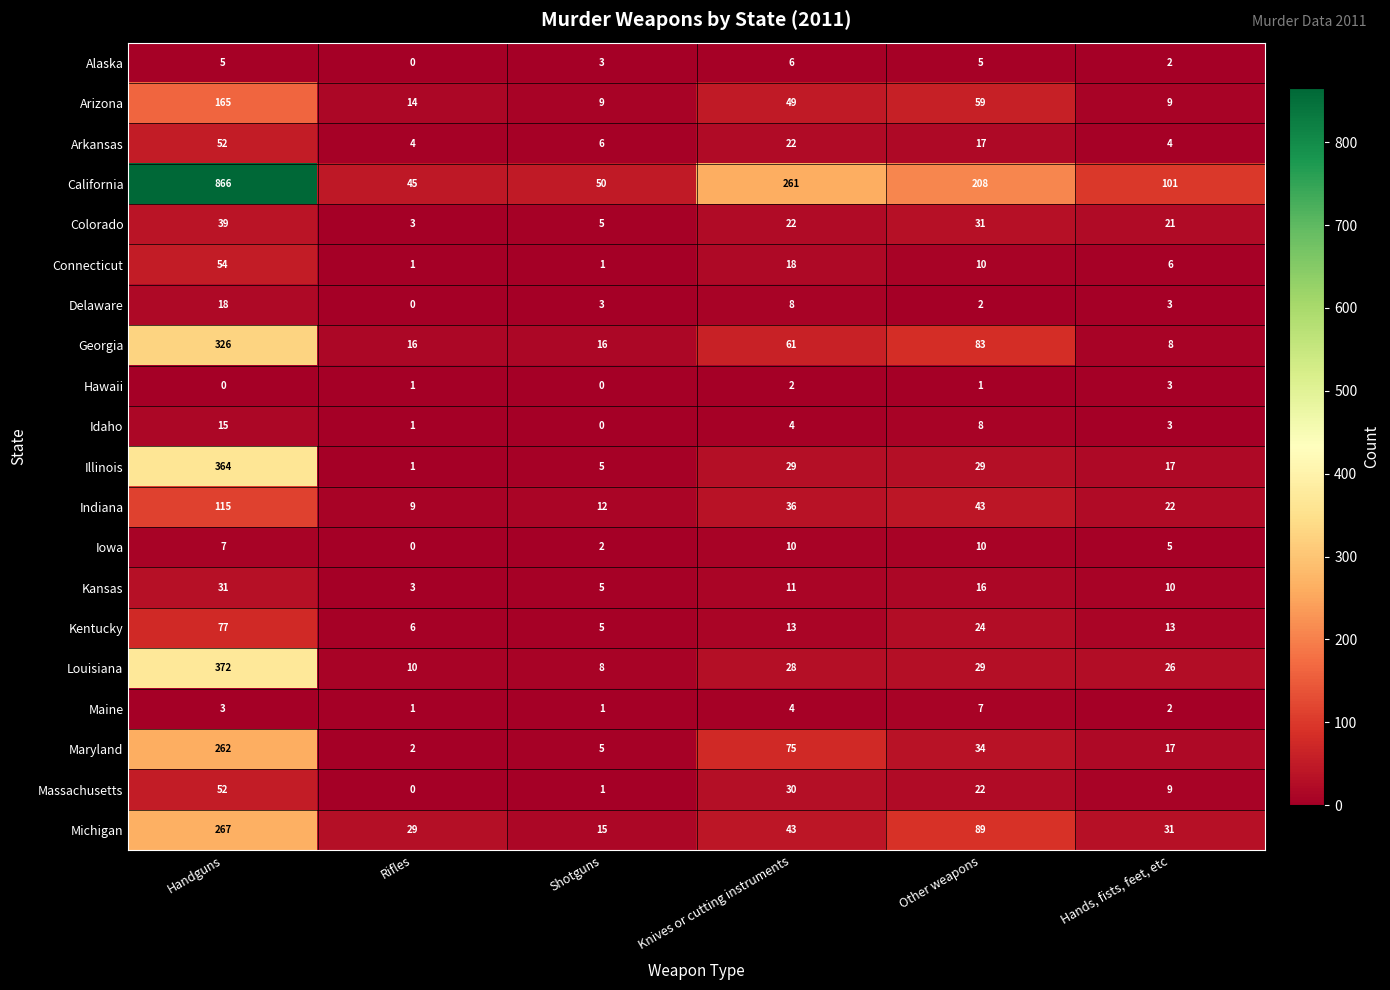

Where does the Connecticut series first go above 10?

Handguns